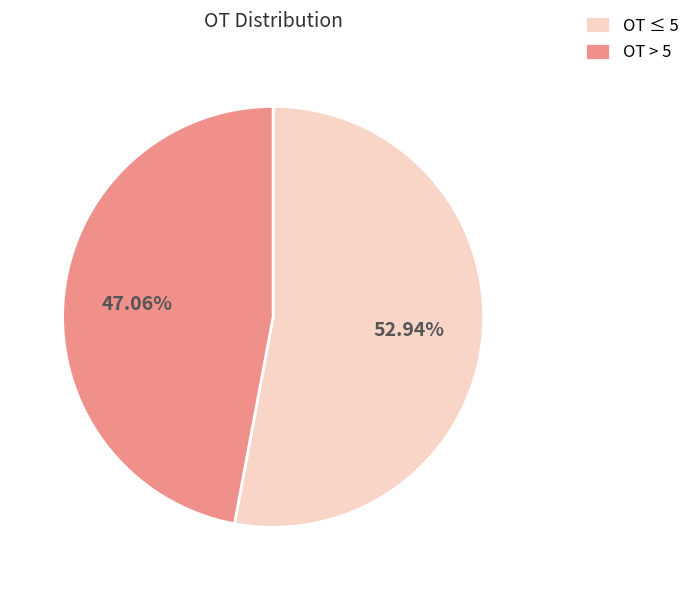

Approximately how many times larger is the value at OT > 5 compared to OT ≤ 5?

0.9